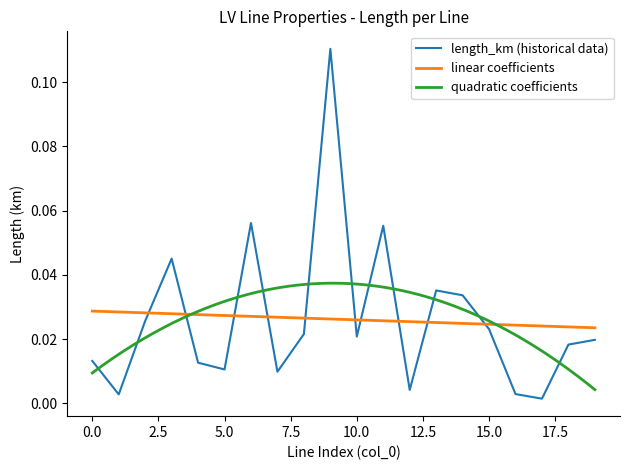

Which series has the largest range (max minus min)?

length_km